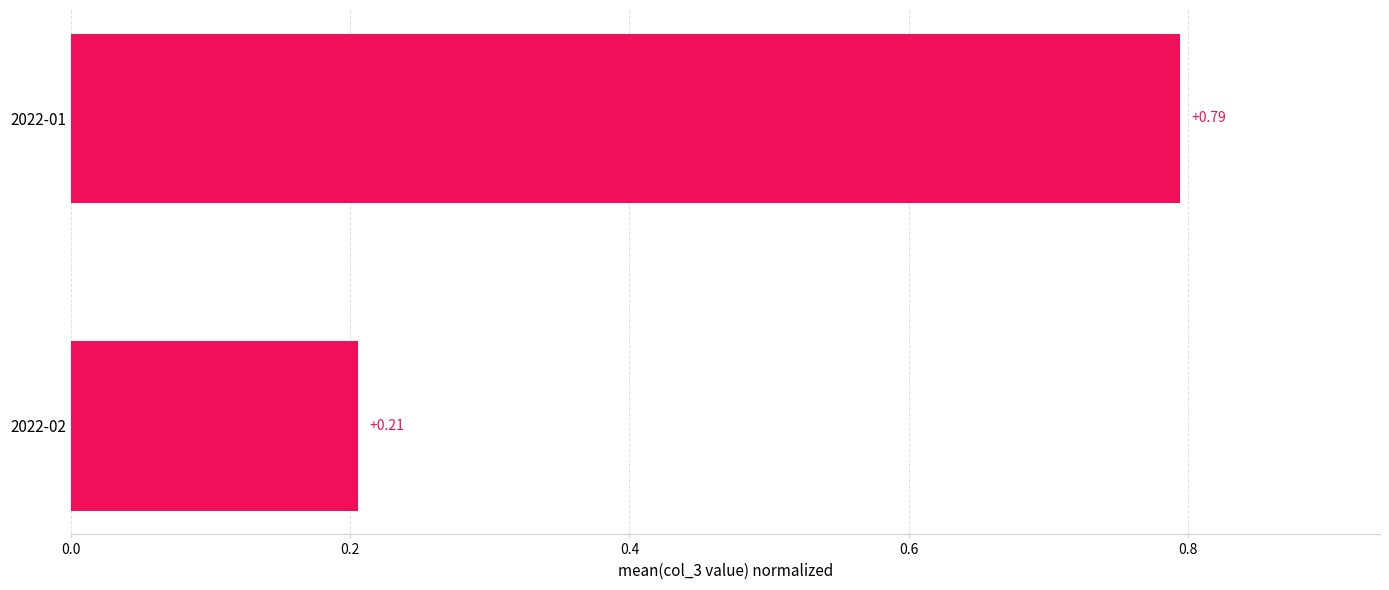

What is the difference between the maximum and minimum values?

0.6